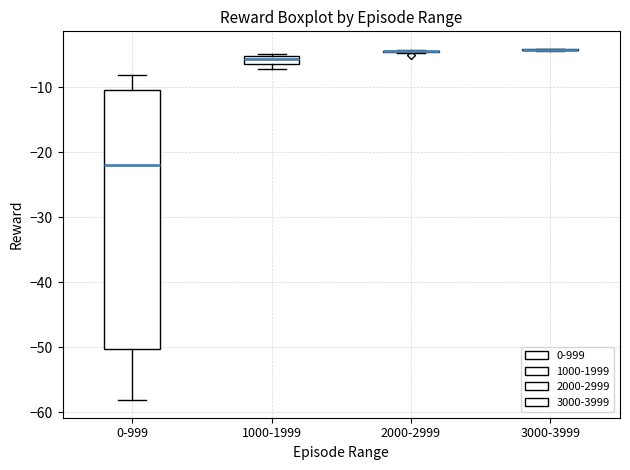

Comparing the boxes themselves (not the whiskers), which one is the tallest?

0-999